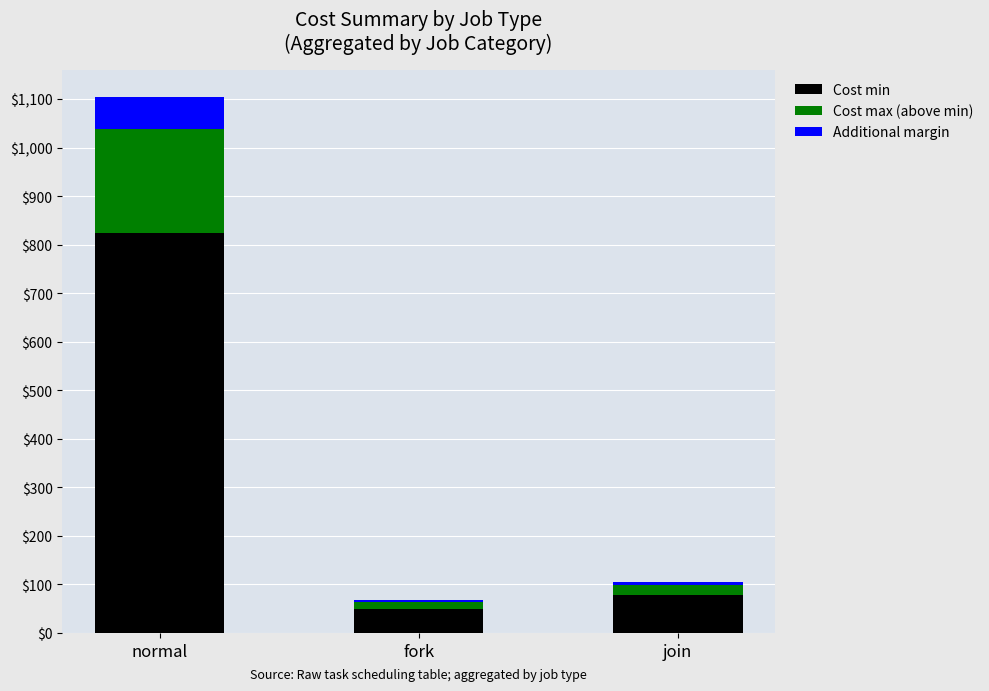

True or false: Cost min has a value of 79 at join.

True